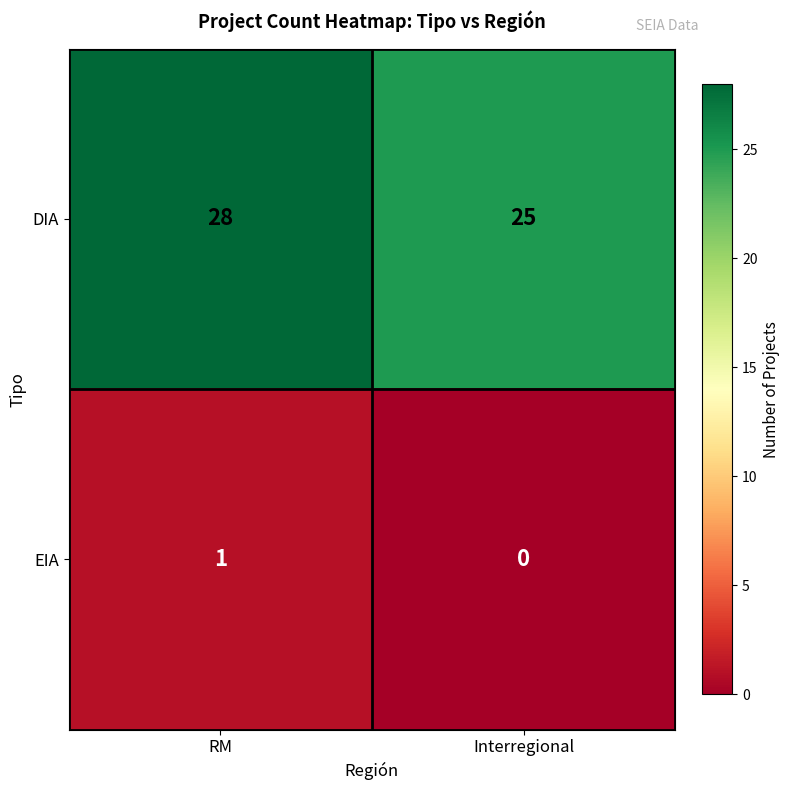

Which series changed the most between RM and Interregional?

DIA